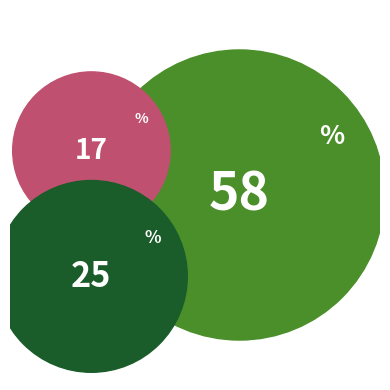

To the nearest percent, what is the average slice percentage?

33%